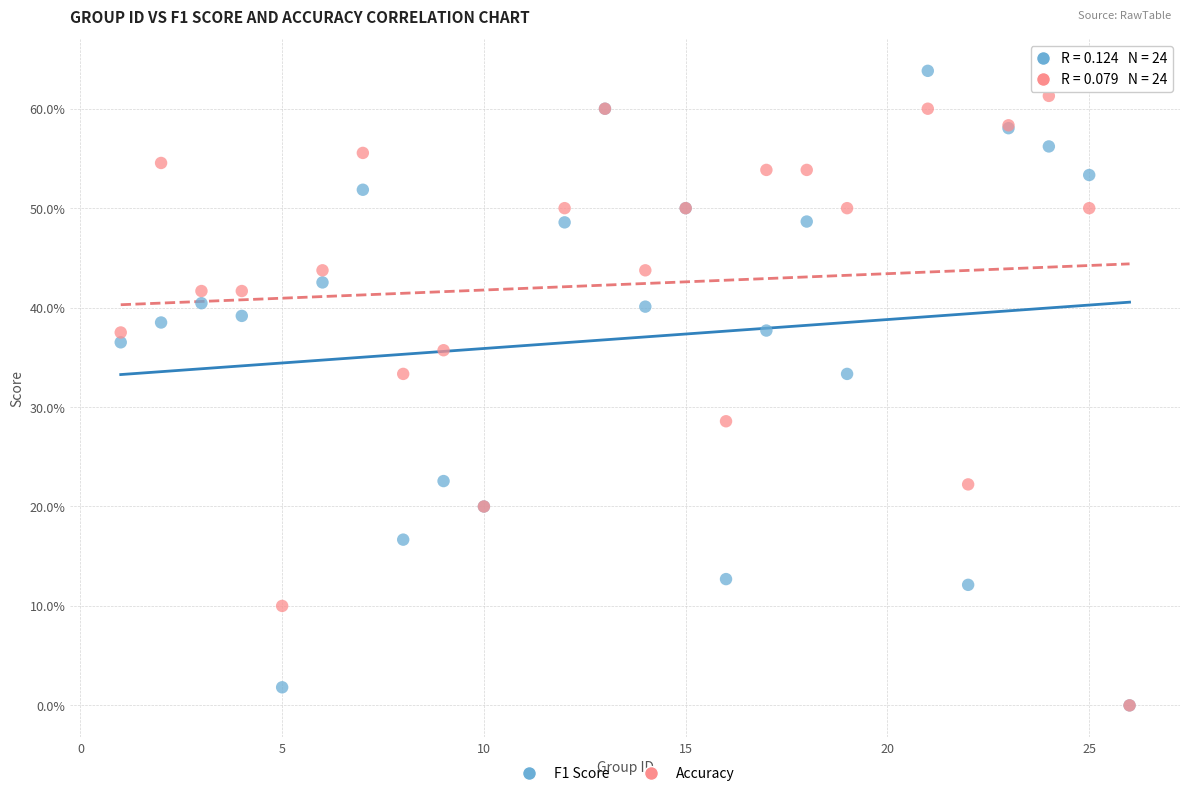

What are all the series names shown in the legend?

F1 Score, Accuracy